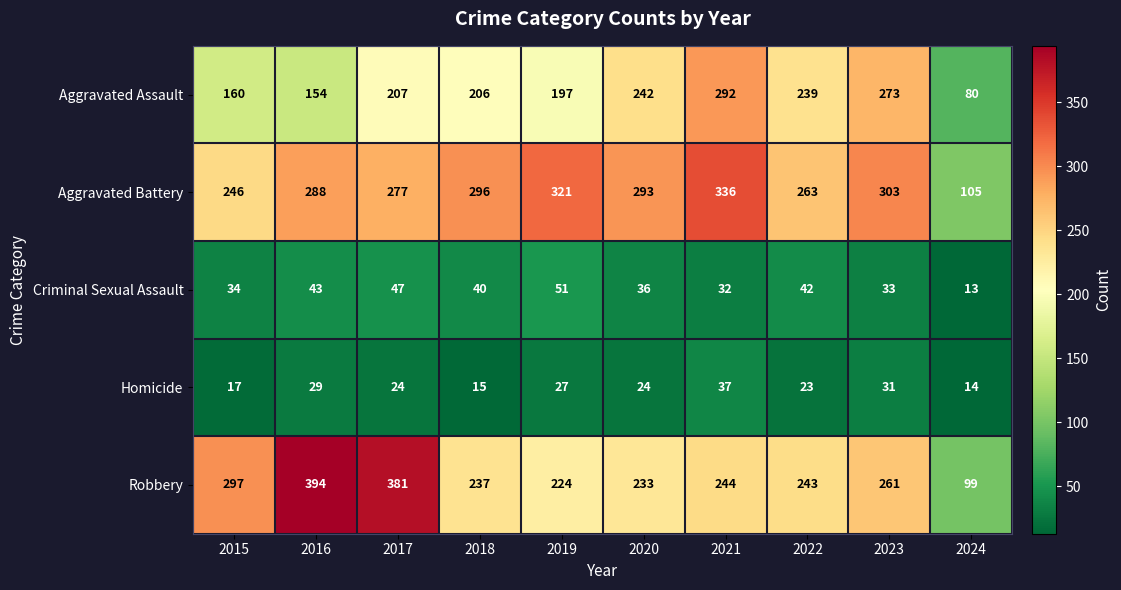

Rank the series by their maximum value, from lowest to highest.

Homicide, Criminal Sexual Assault, Aggravated Assault, Aggravated Battery, Robbery